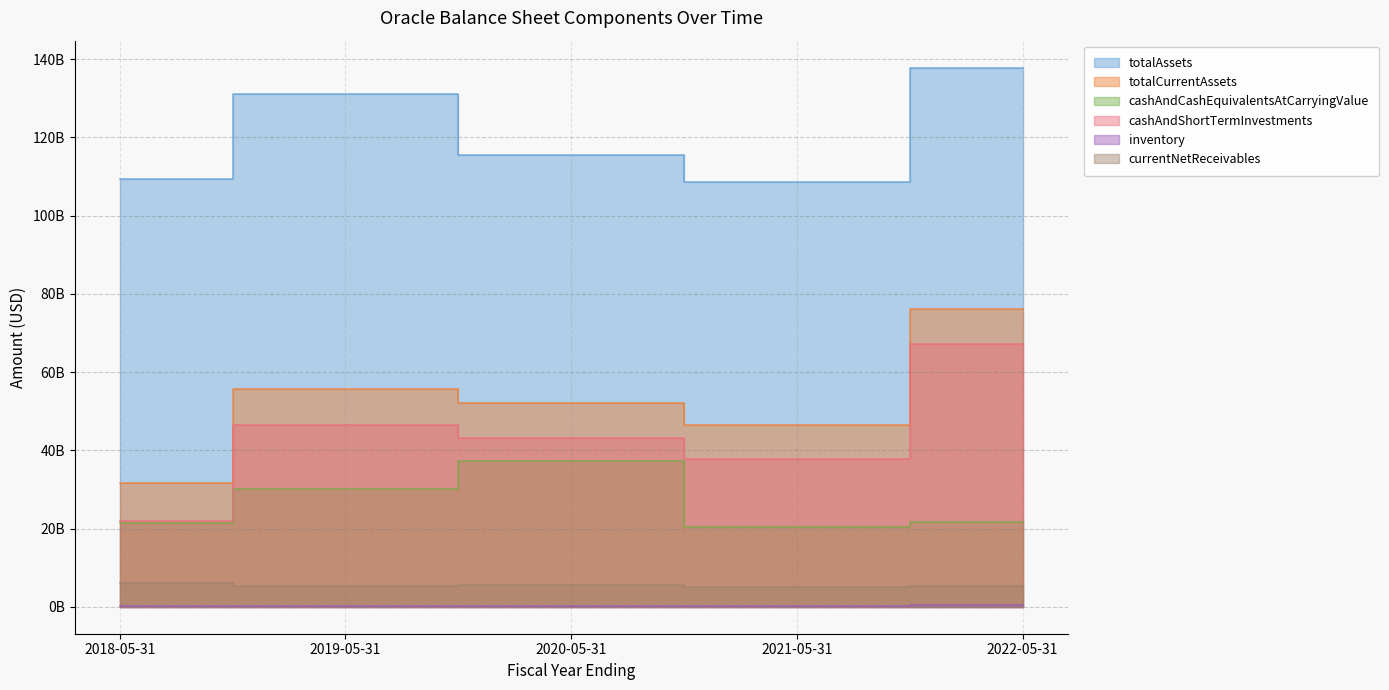

What is the difference between the highest and lowest values at 2018-05-31?

108983000000